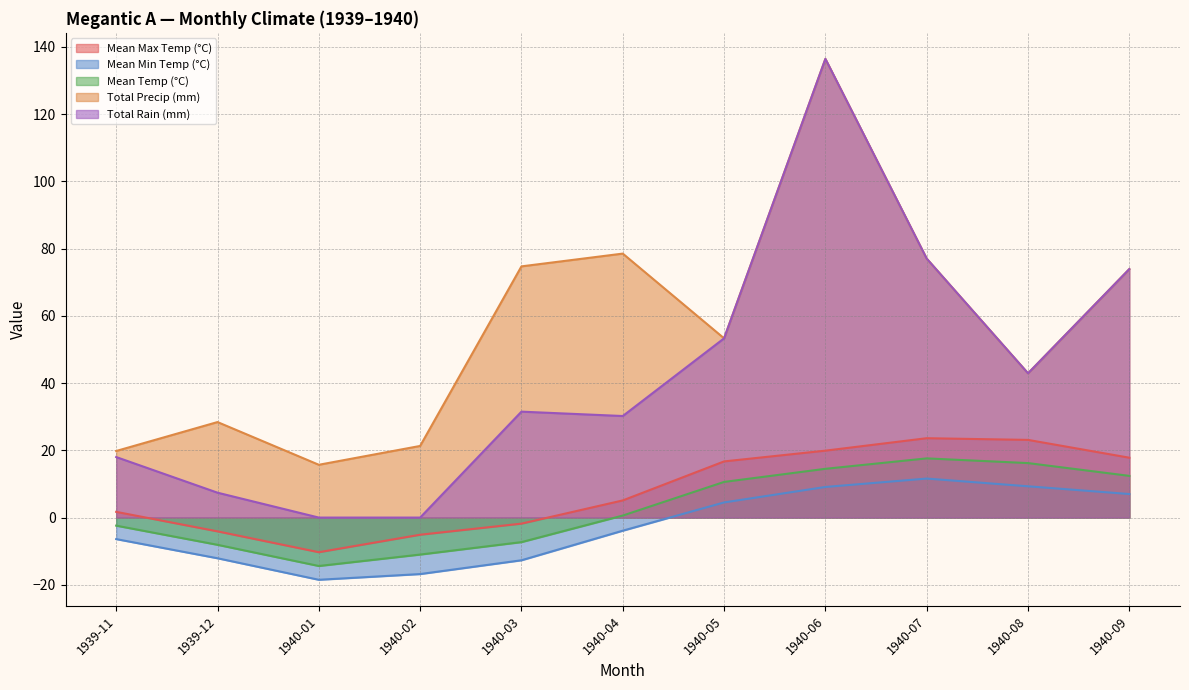

Read the Mean Min Temp (°C) value at 1939-11.

-6.4